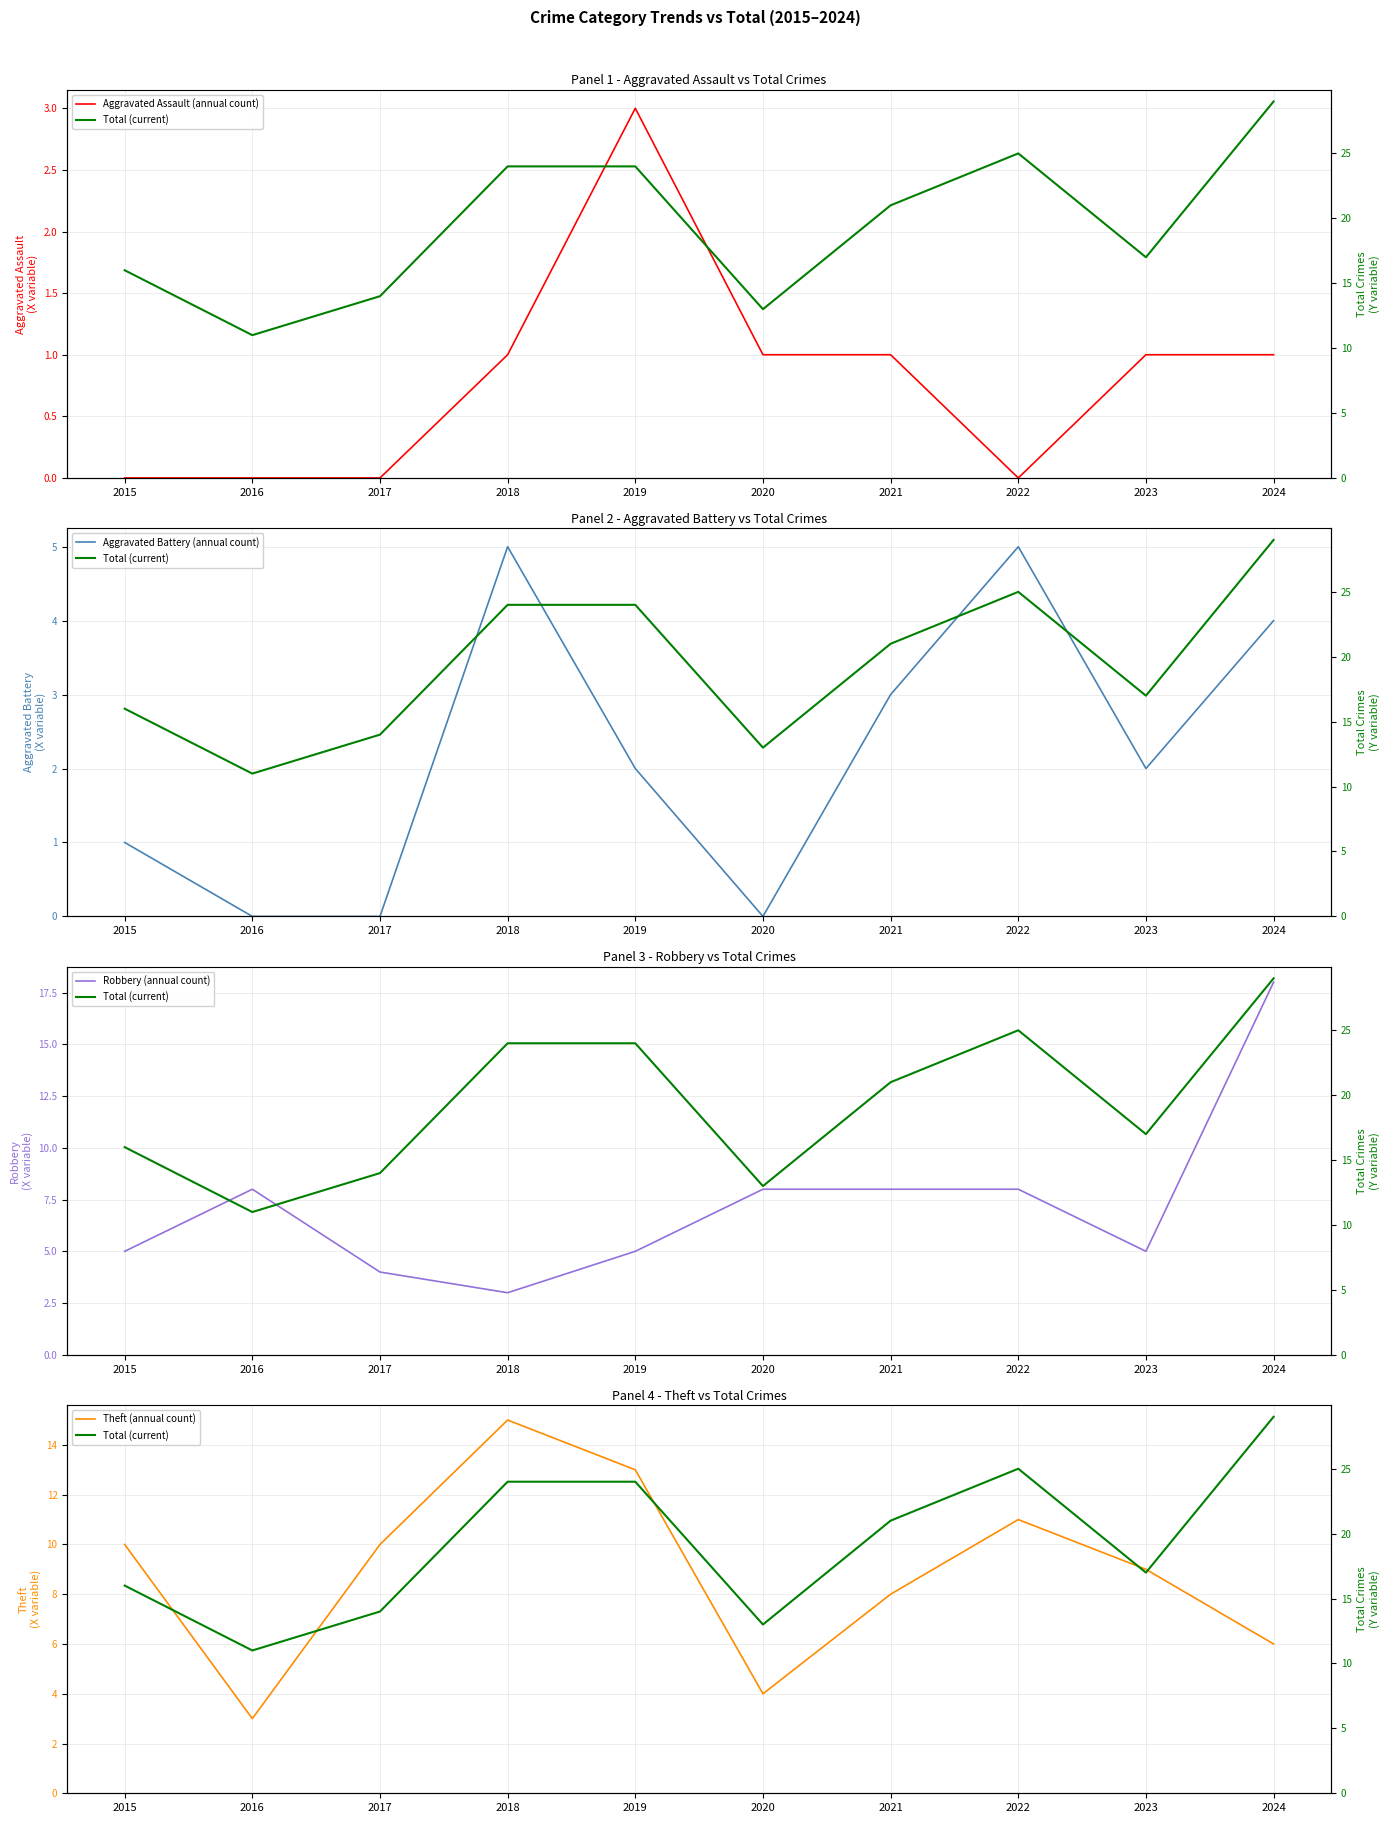

Where is Aggravated Assault (annual count) nearest to the value 1?

2018